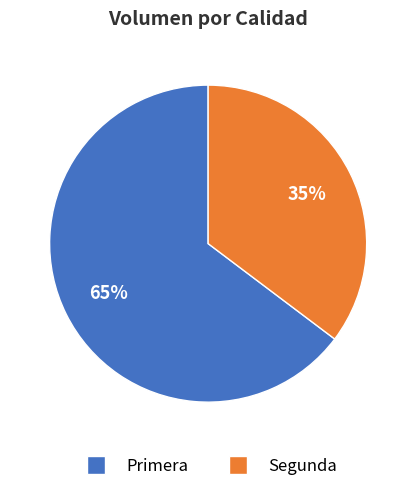

Which category has the biggest portion of the pie?

Primera